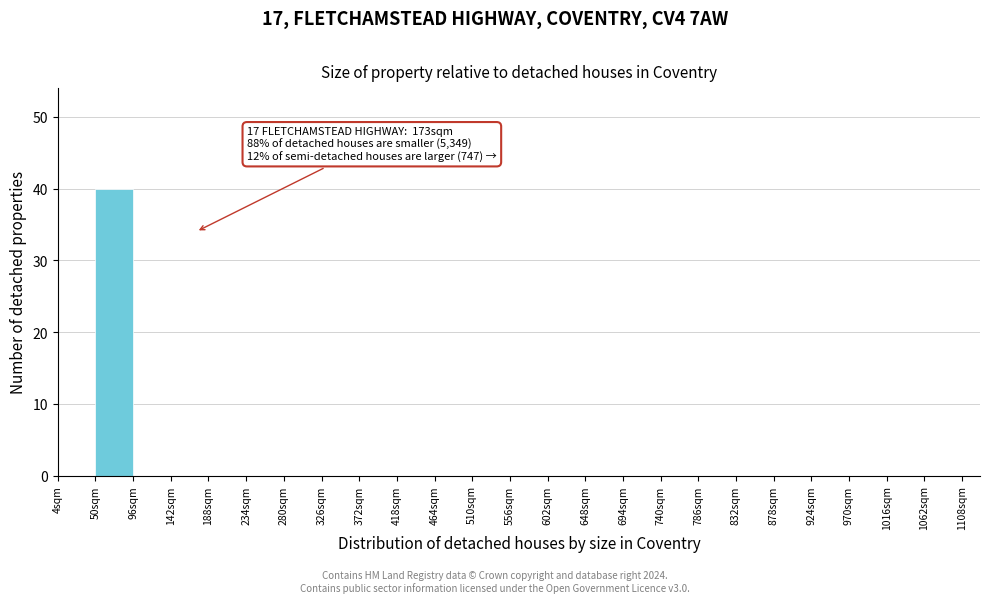

Over which range of the x-axis is the bar tallest?

50 to 96